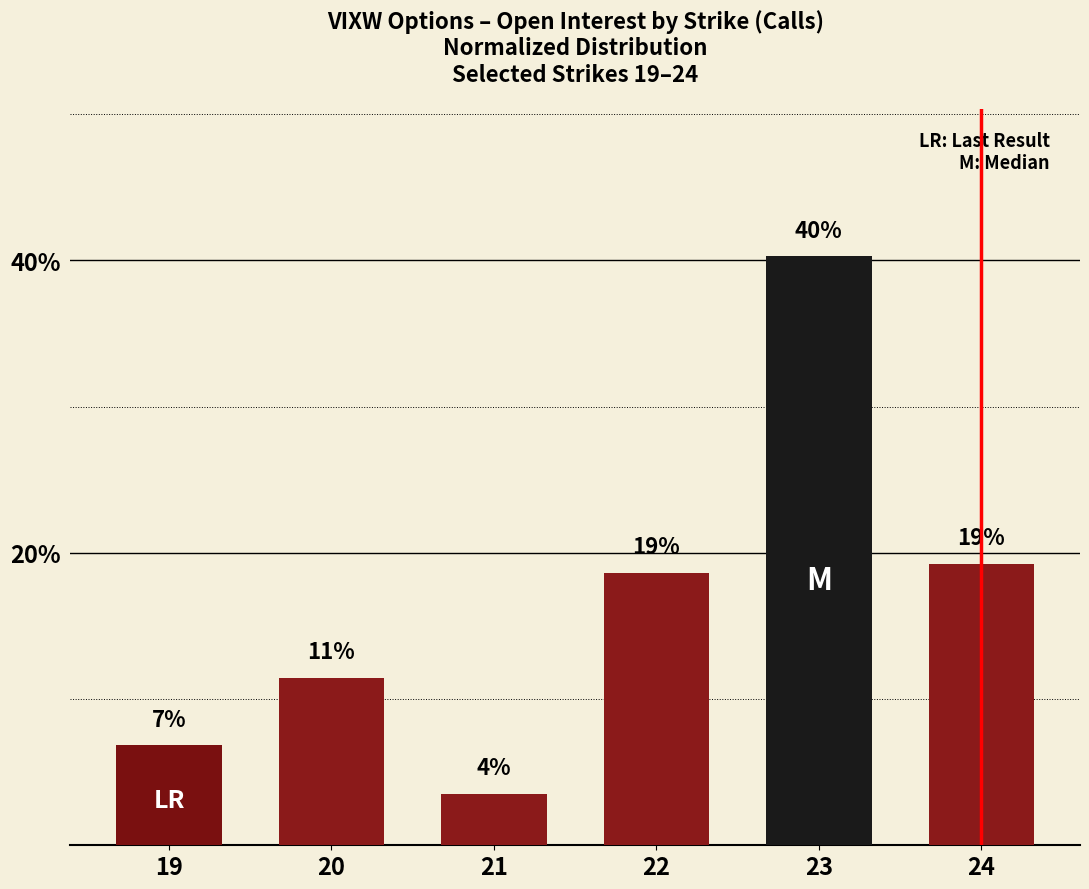

Does the chart contain any negative values?

No